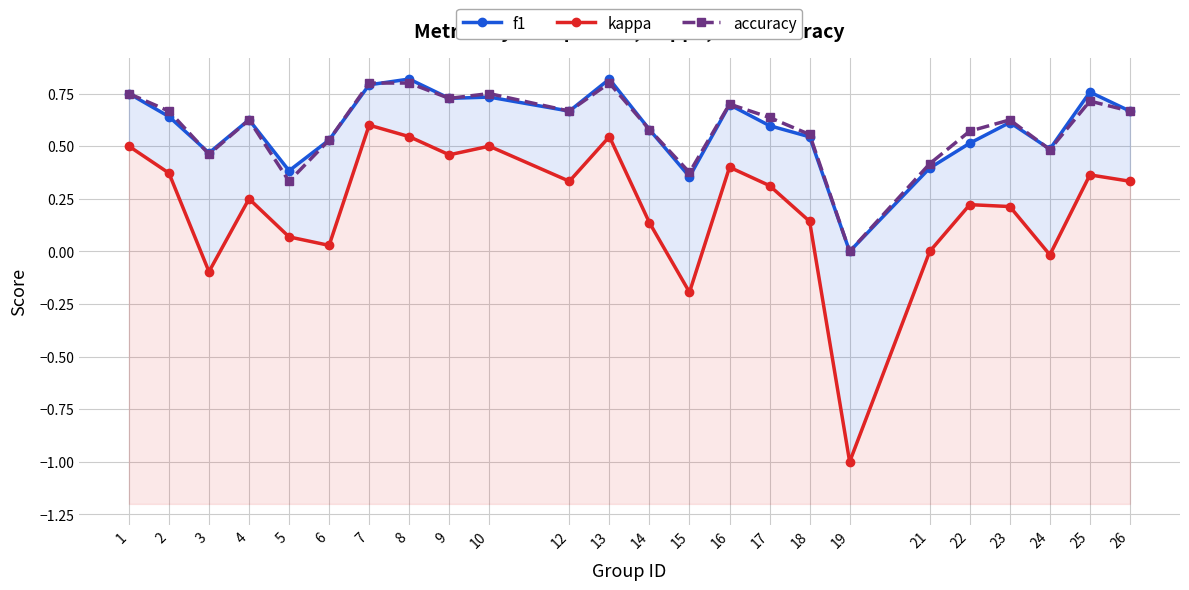

Which series has the largest range (max minus min)?

kappa